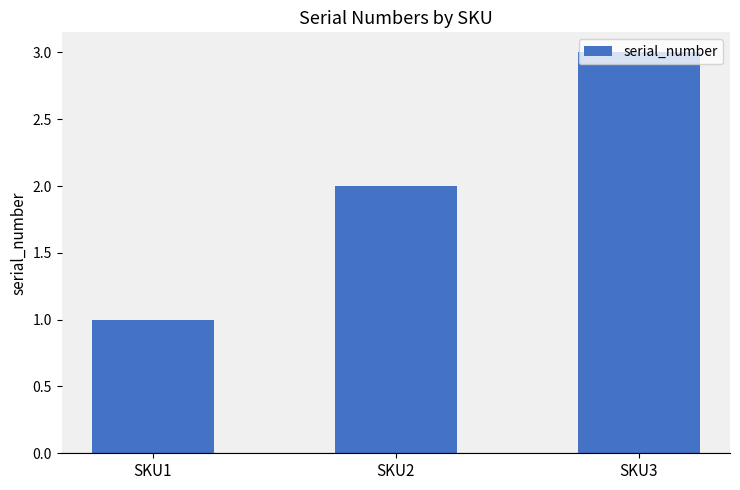

What is the sum of the values at SKU1 and SKU2?

3